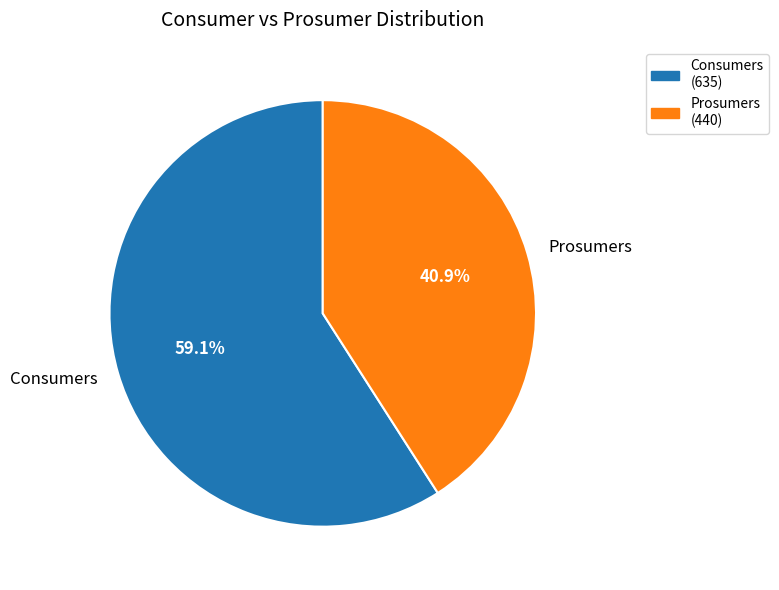

The Prosumers slice represents 52% of the pie. True or false?

False